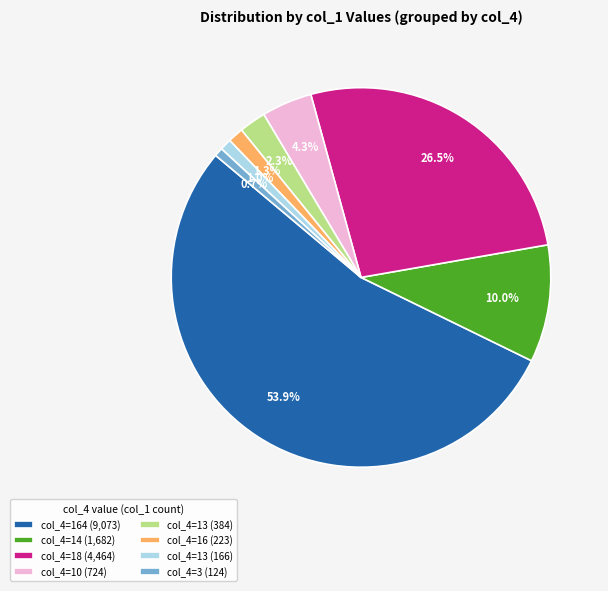

How many slices are in this pie chart?

8